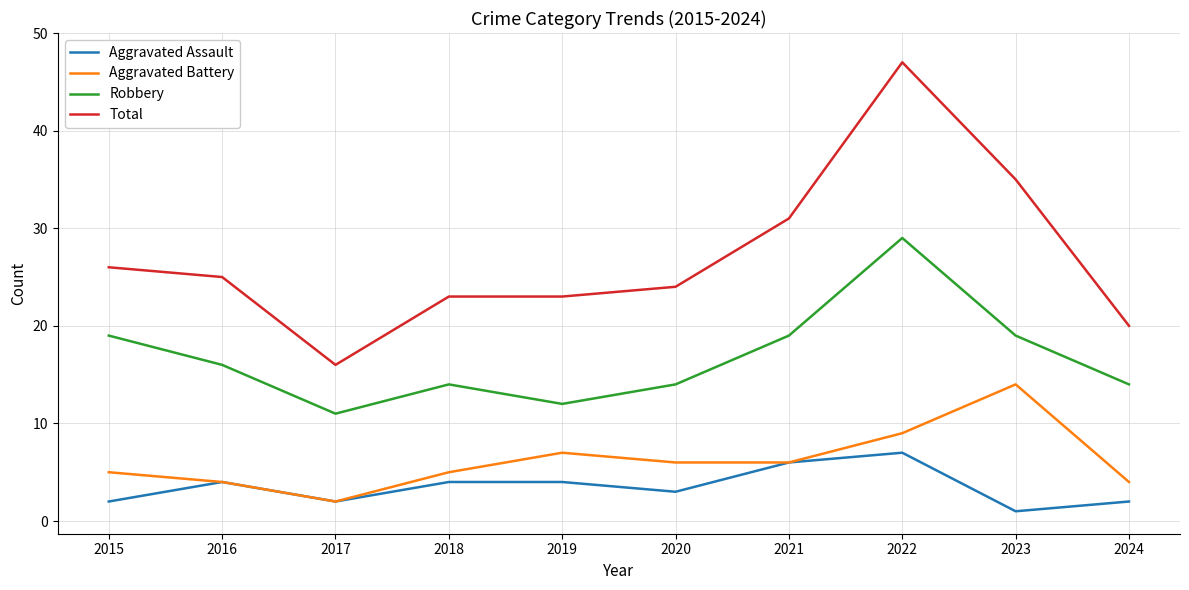

What is the difference between the Aggravated Assault values at 2021 and 2020?

3